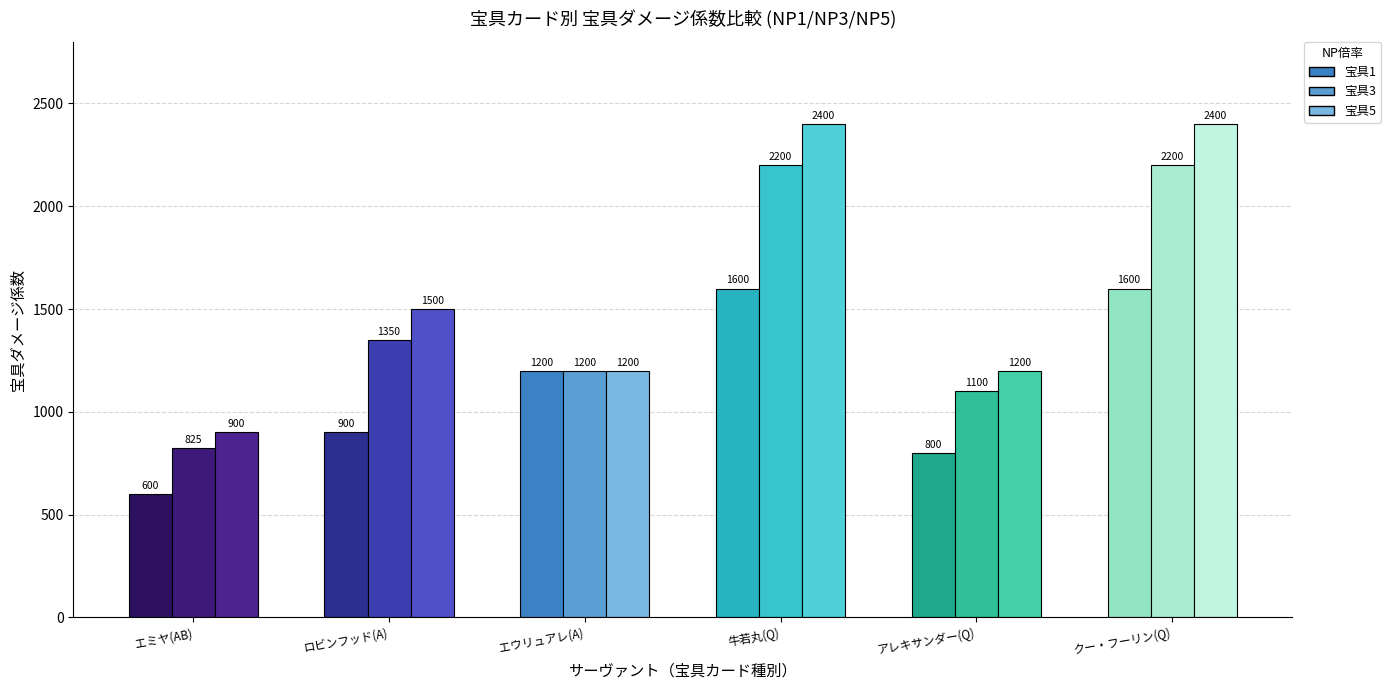

The value of 宝具1 at アレキサンダー(Q) is 222. True or false?

False